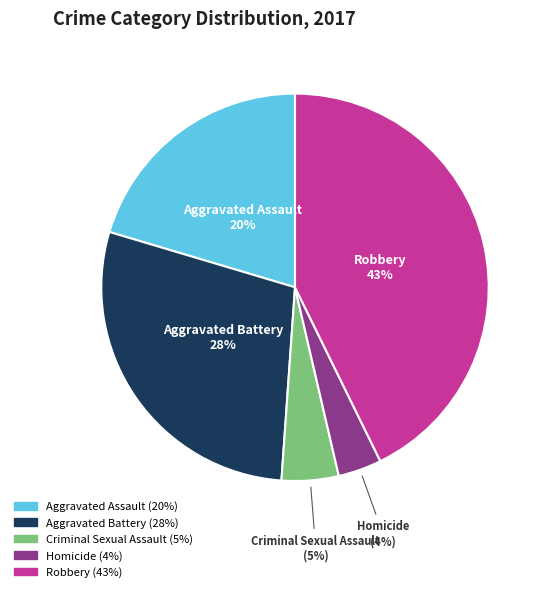

Rank the categories by value from lowest to highest.

Homicide, Criminal Sexual Assault, Aggravated Assault, Aggravated Battery, Robbery